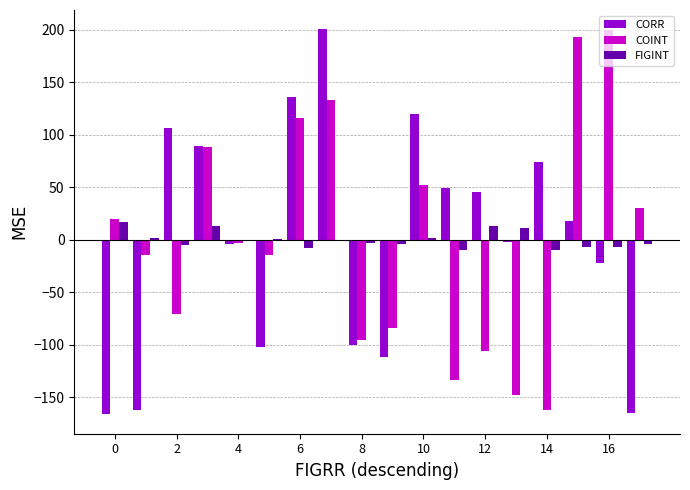

What is the greatest value displayed?

200.5